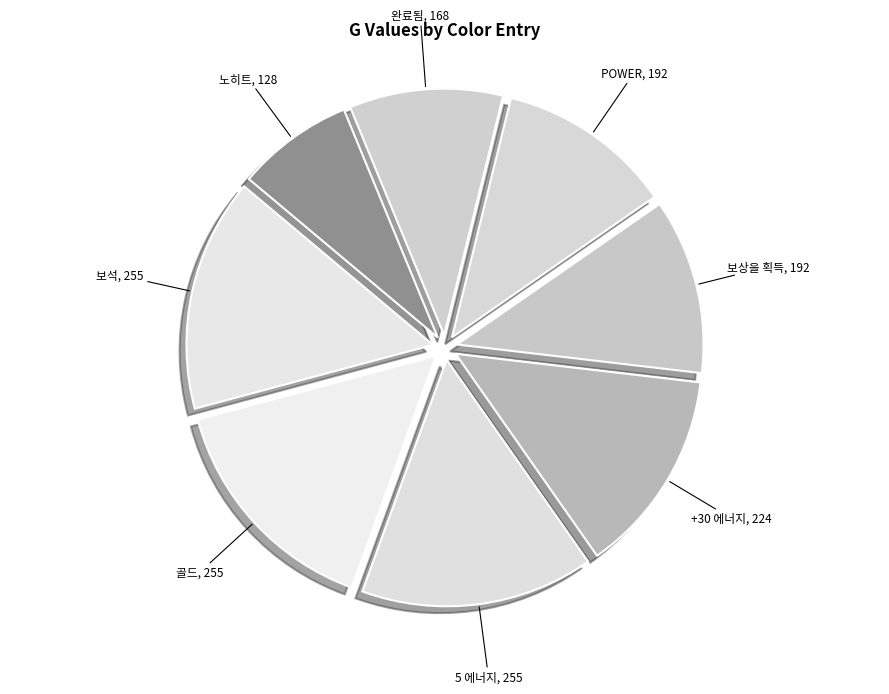

Which has a higher value, 보석, 255 or +30 에너지, 224?

보석, 255